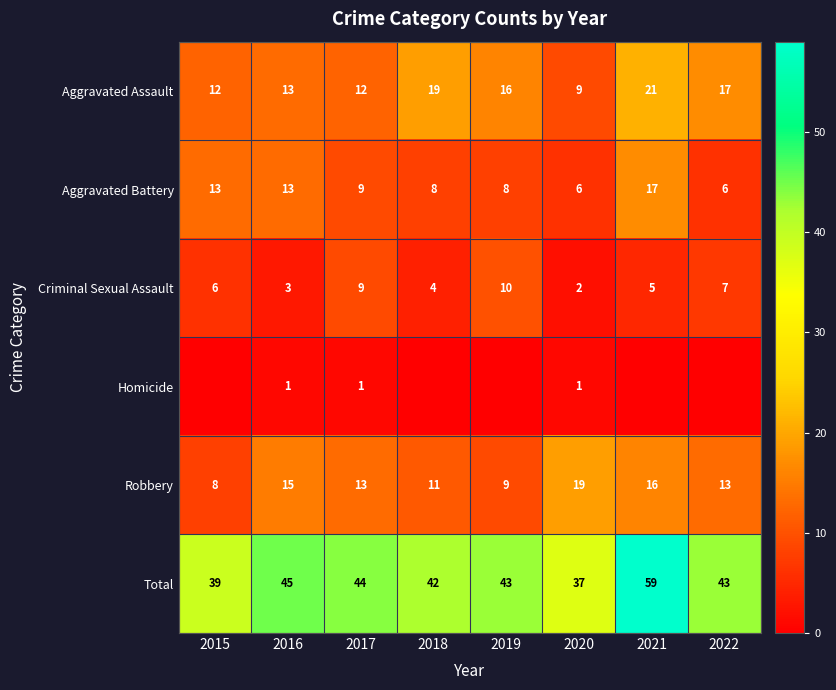

What is the approximate value of Aggravated Assault at 2015?

12